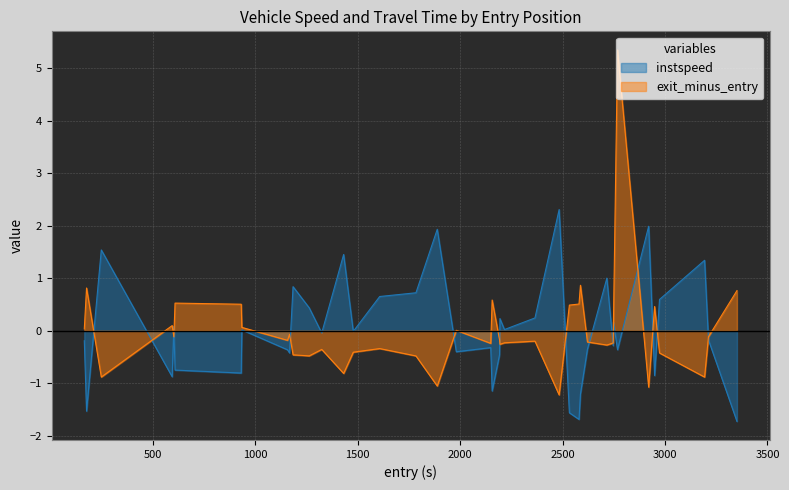

True or false: exit_minus_entry has more than 1 points higher than both neighbors.

True